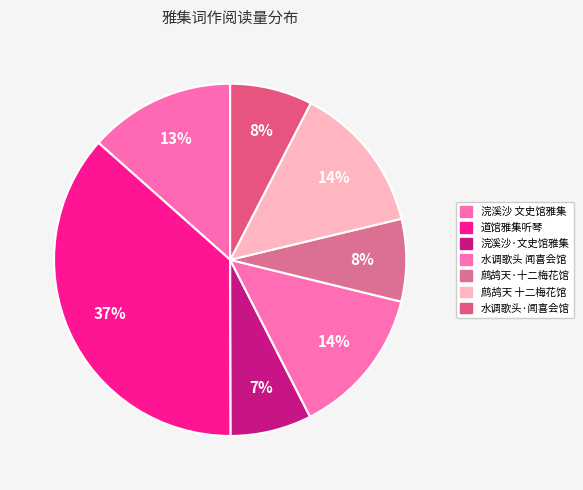

Count the number of slices in the pie.

7